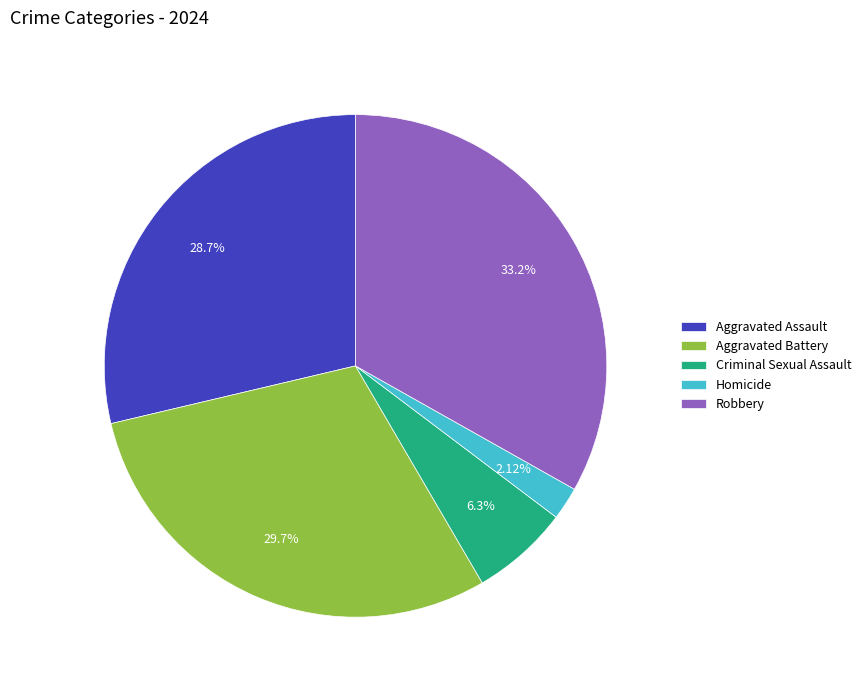

To the nearest percent, what is the combined percentage of Aggravated Assault and Homicide?

31%